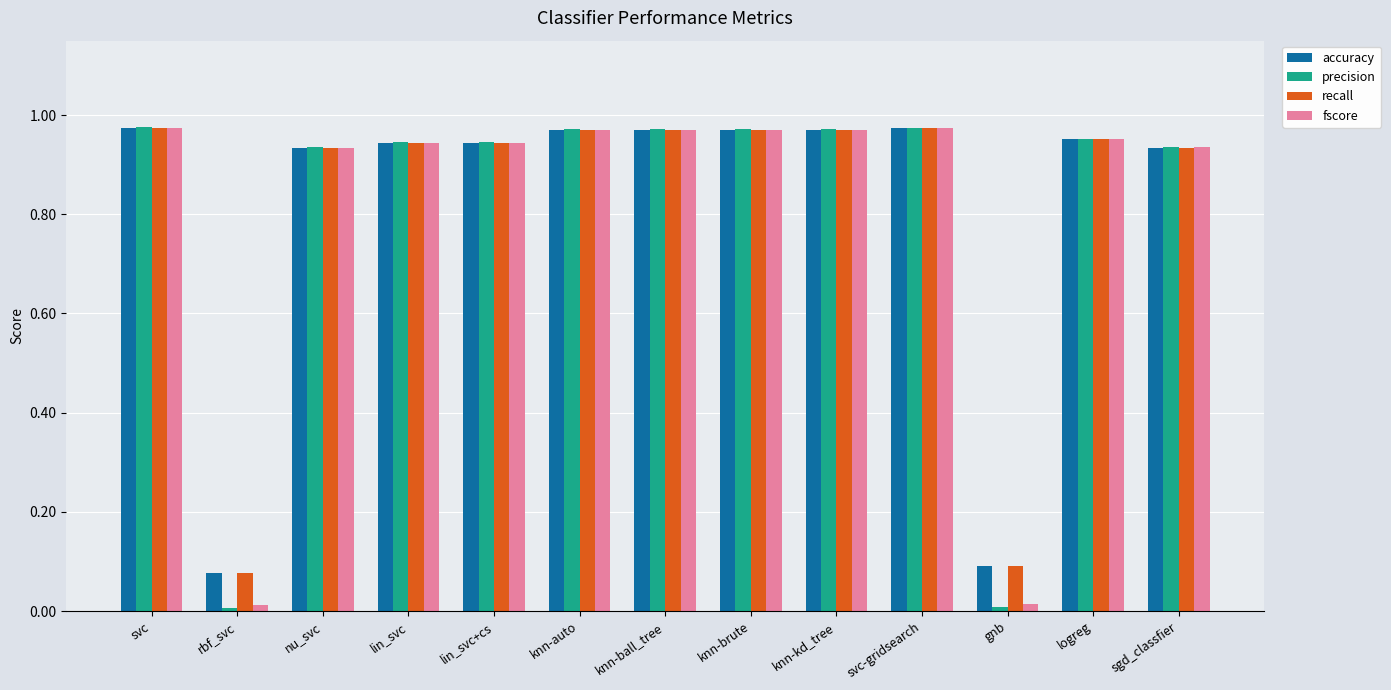

What is the average value of the fscore series?

0.8